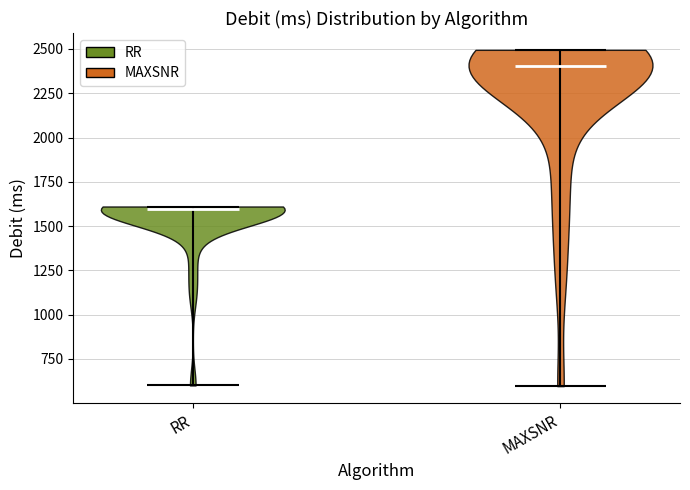

Reading left to right, read every violin against the y-axis: where its median line is, and the lowest and highest points it reaches. The values are not printed on the chart, so give them approximately, as read against the axis.

RR: median line 1600, lowest point 600, highest point 1600
MAXSNR: median line 2400, lowest point 600, highest point 2500